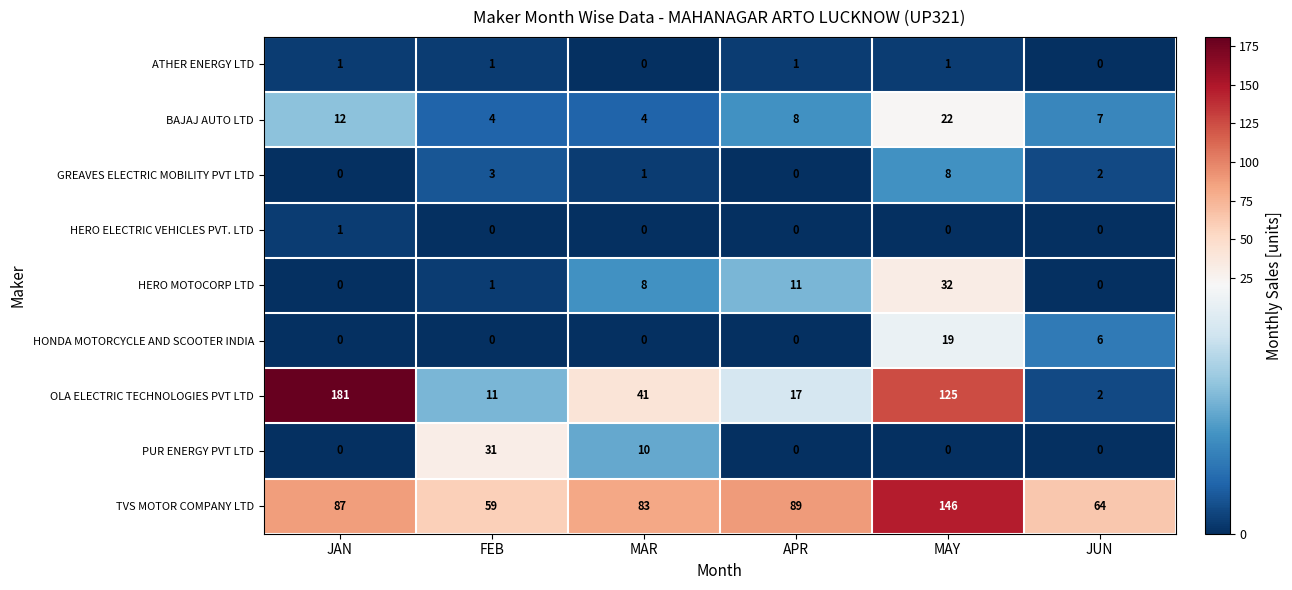

At which label does OLA ELECTRIC TECHNOLOGIES PVT LTD reach its peak?

JAN